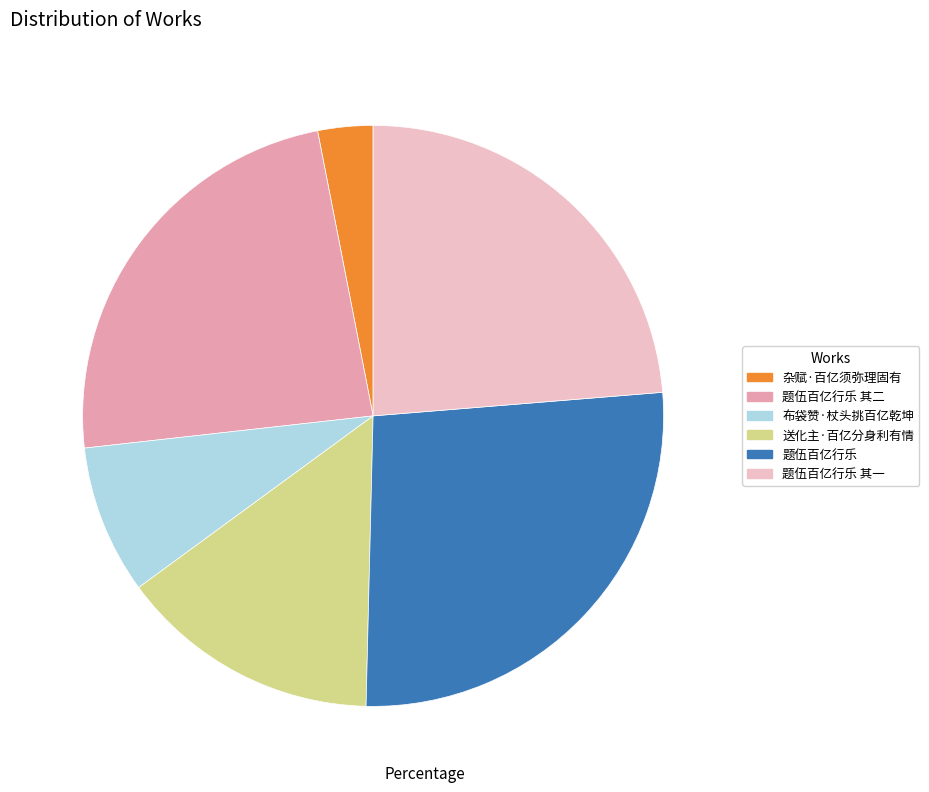

Is it true that 送化主·百亿分身利有情 is 15% of the pie?

True